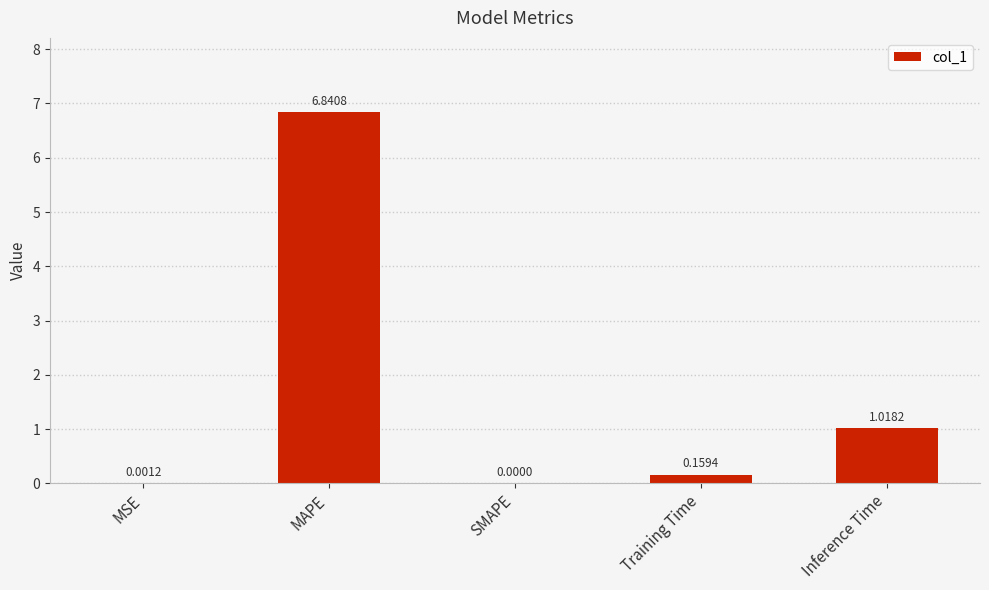

How many values are above zero?

4